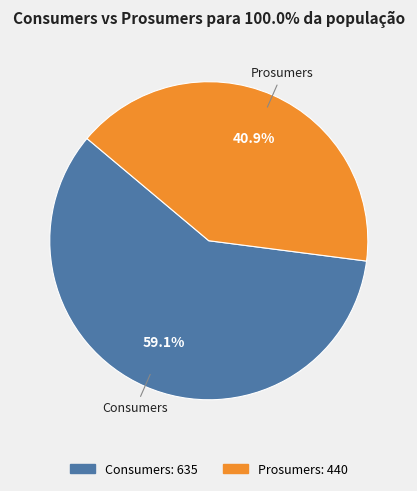

The Consumers slice represents 59% of the pie. True or false?

True